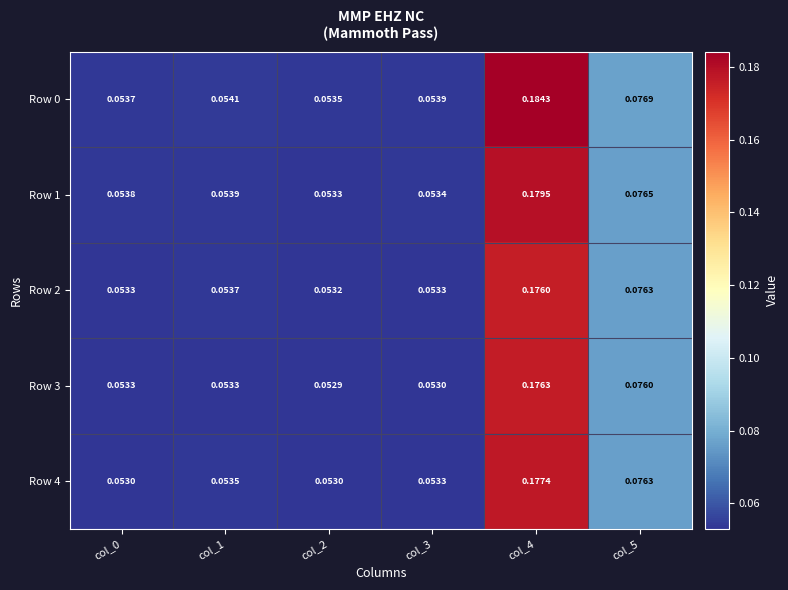

How many series are shown in this chart?

5